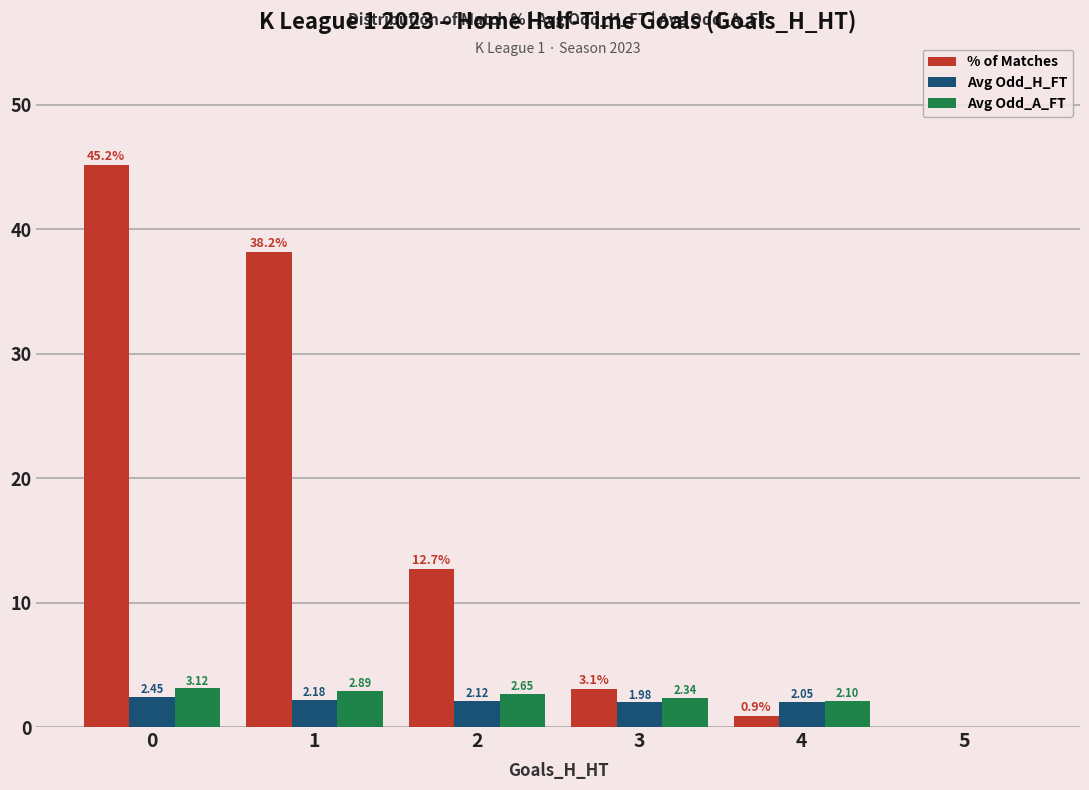

Which series changed the most between 4 and 5?

Avg Odd_A_FT